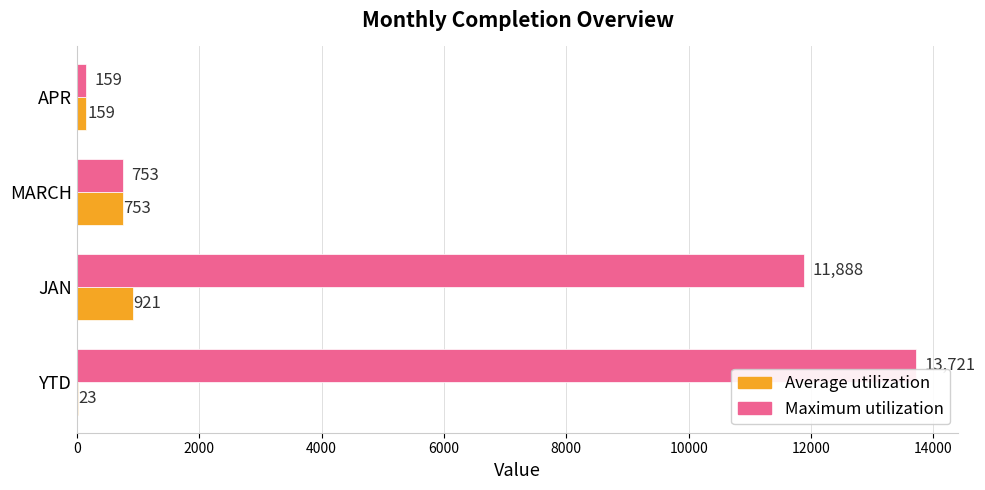

What is the sum of the Maximum utilization values at MARCH and JAN?

12641